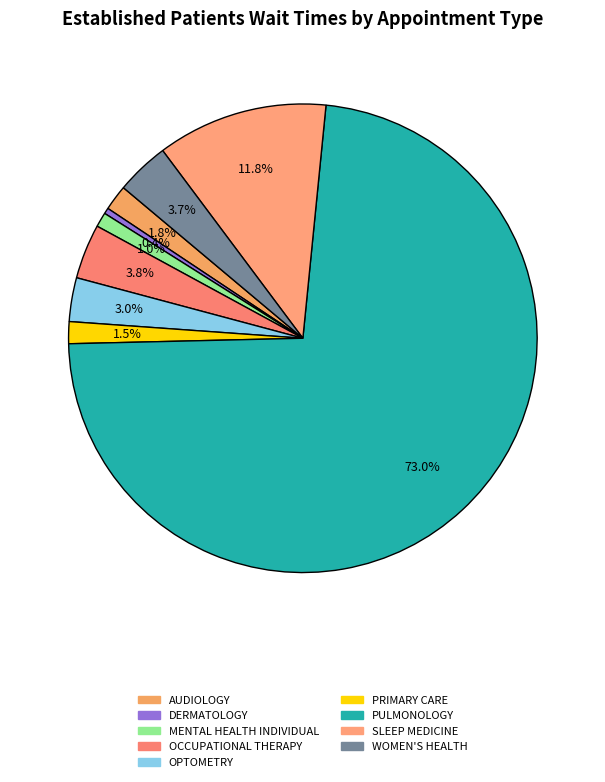

Count the number of slices in the pie.

9